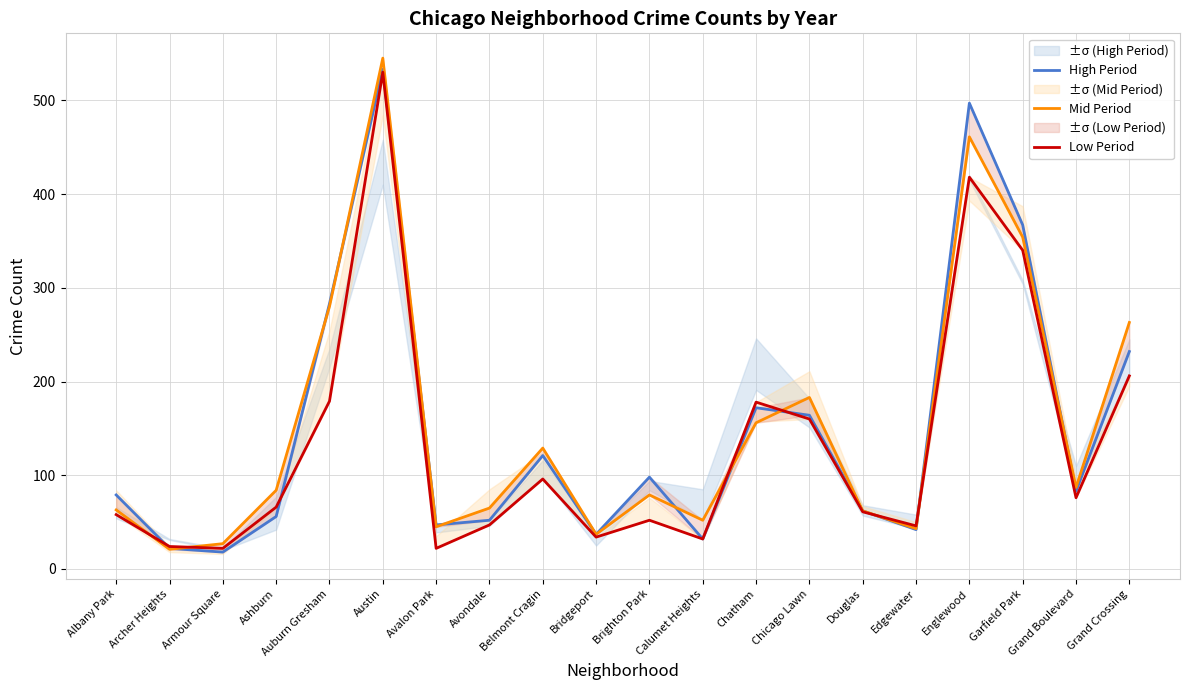

What is the highest value of the Low Period series?

530